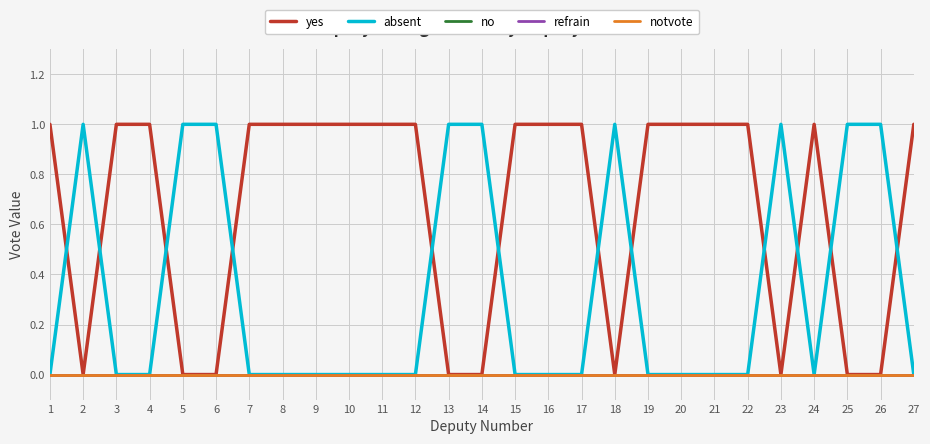

What is the sum of the yes values at 24 and 19?

2